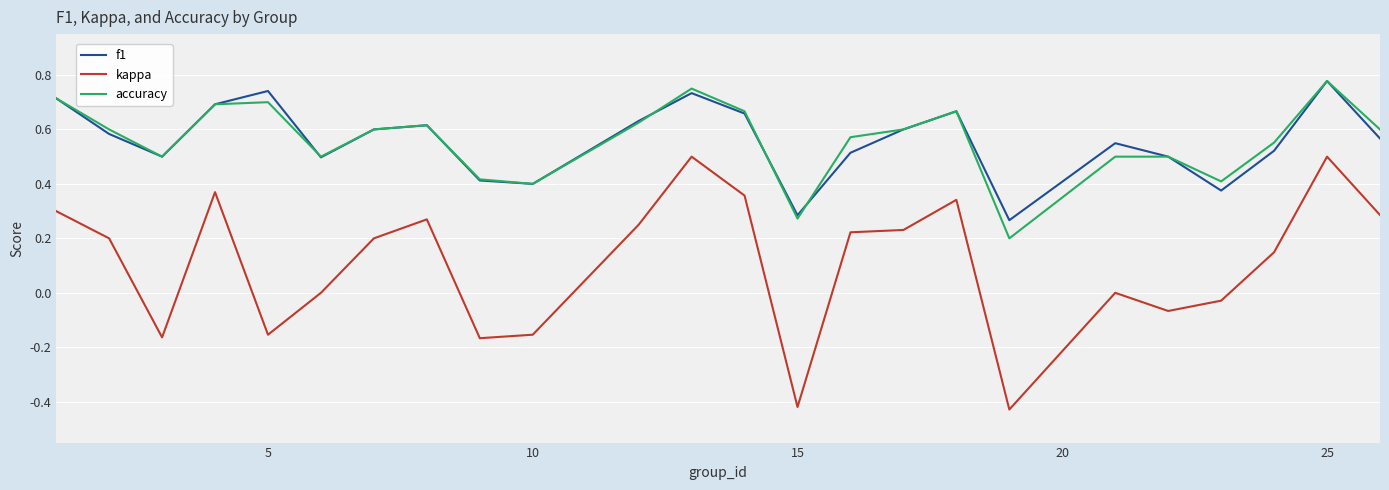

Which series has the widest spread of values?

kappa